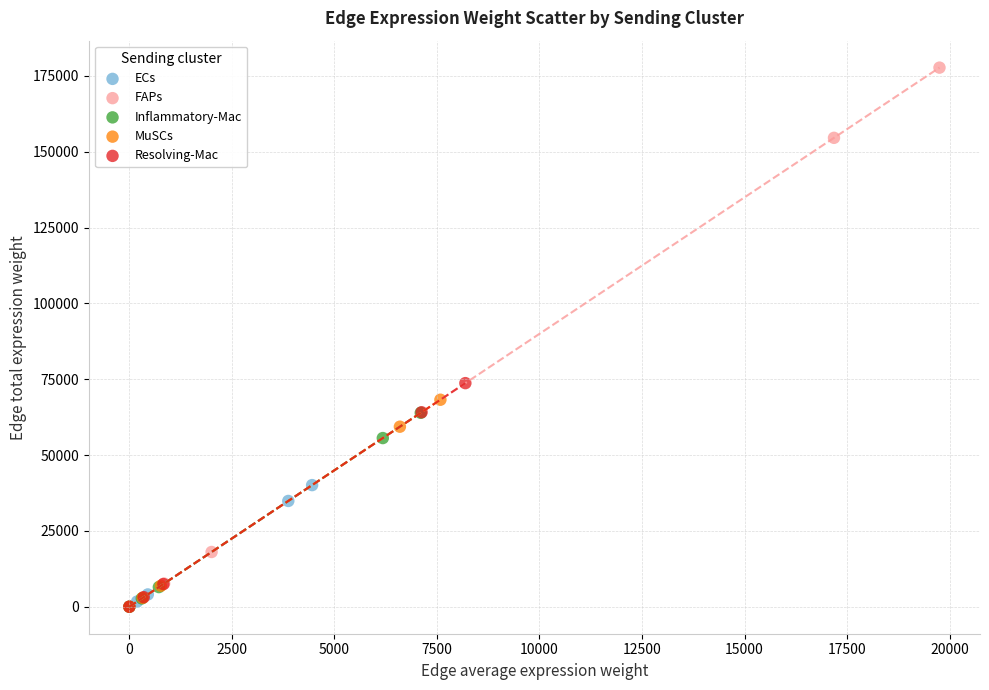

Which series has the widest spread of Y values?

FAPs